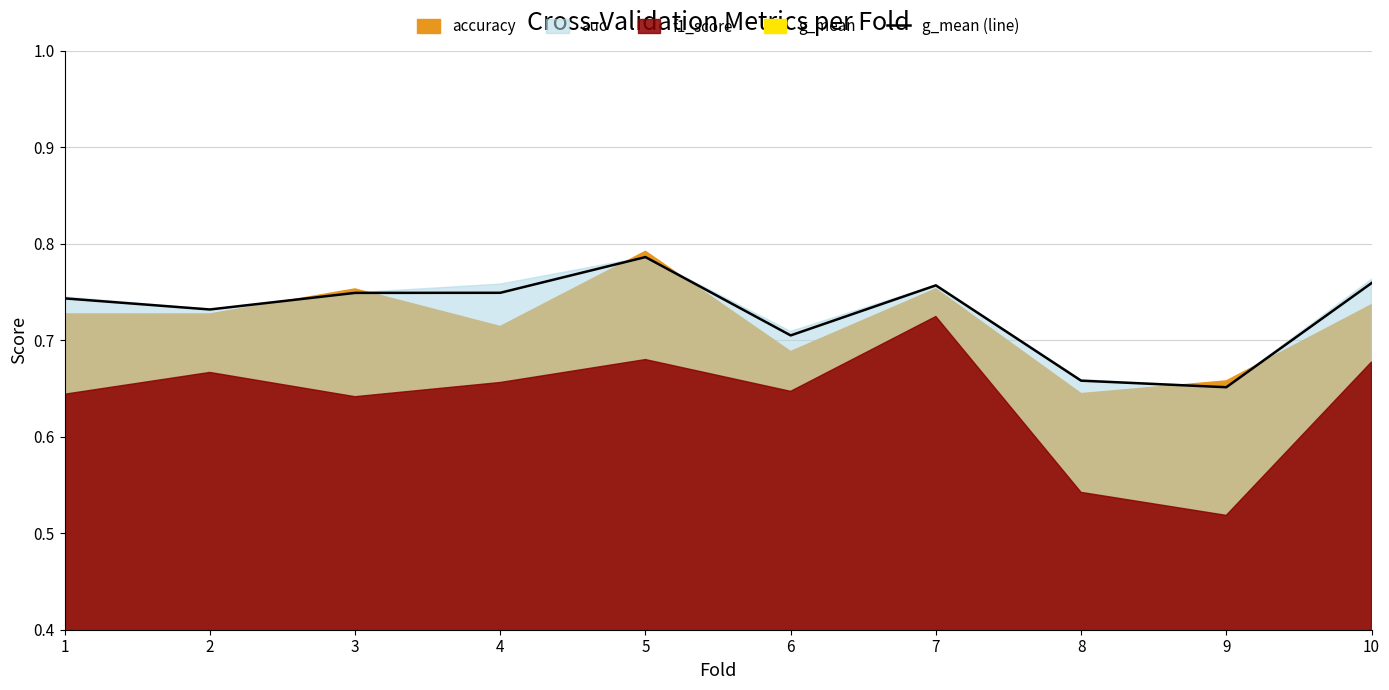

The value at 3 is 0.5. True or false?

False